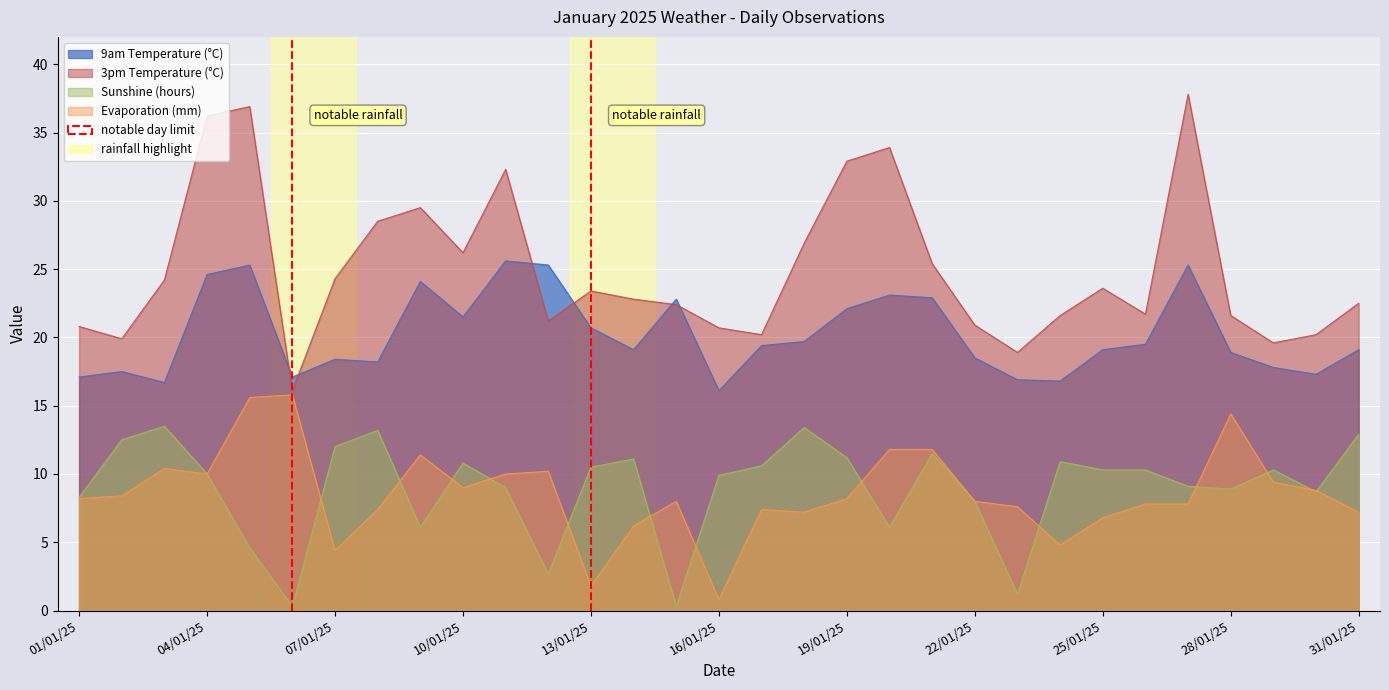

At which category is the sum across all series the highest?

05/01/25